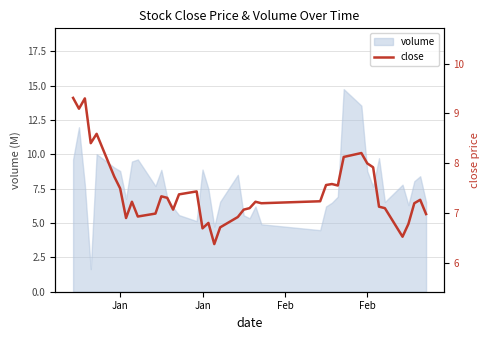

What is the change in value from 5 to 17?

-0.9